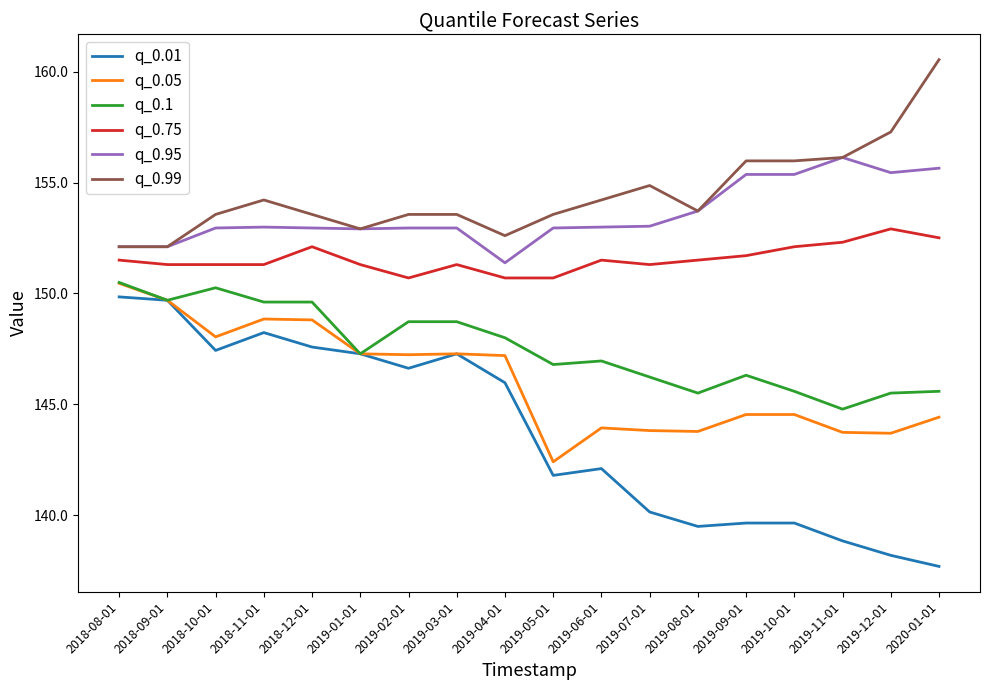

Which series changed the most between 2018-09-01 and 2020-01-01?

q_0.01